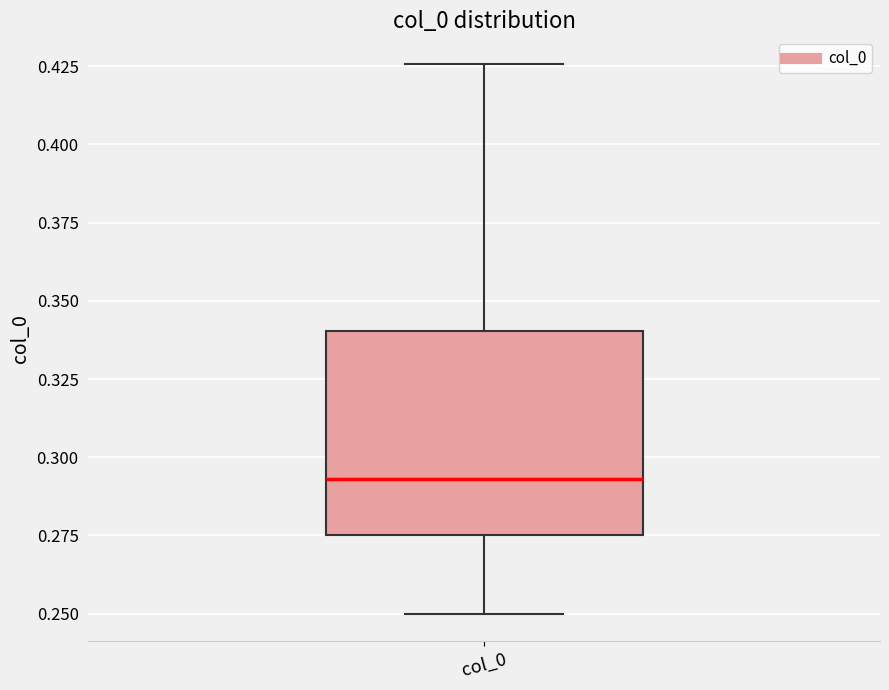

Transcribe this box plot: give where the median line is, the range the box spans, and where the two whiskers end, as read against the y-axis. The values are not printed on the chart, so give them approximately, as read against the axis.

median 0.295, box 0.275 to 0.340, whiskers 0.250 to 0.425